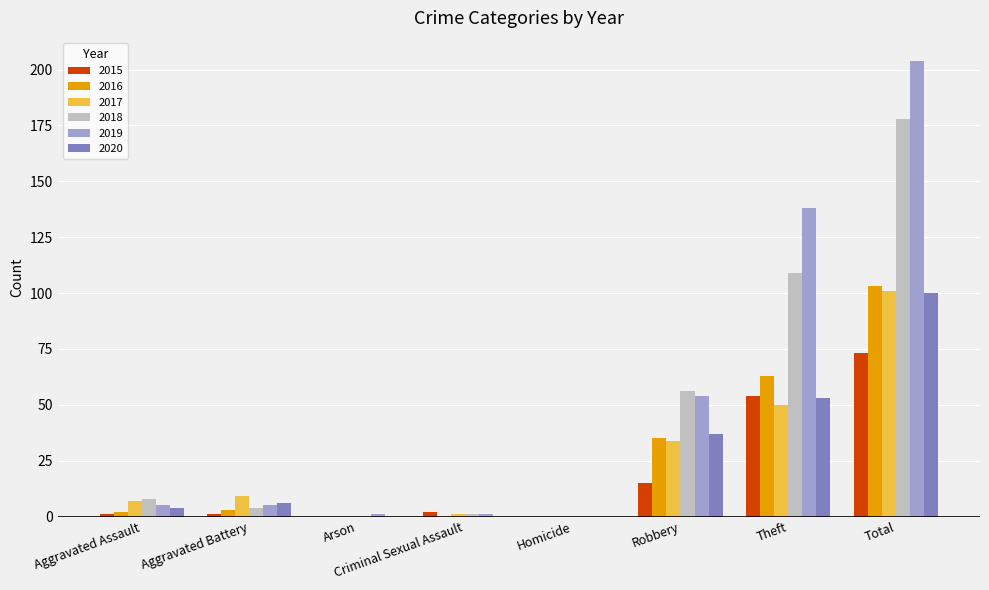

True or false: 2018 has a value of 178 at Total.

True